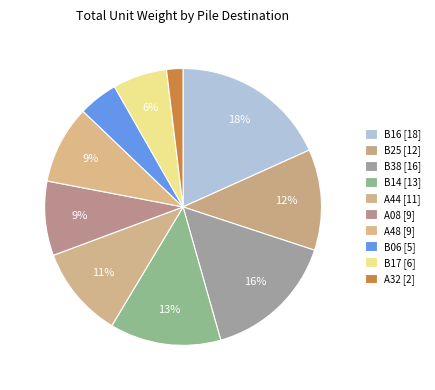

Is there any slice that represents more than half of the pie?

No